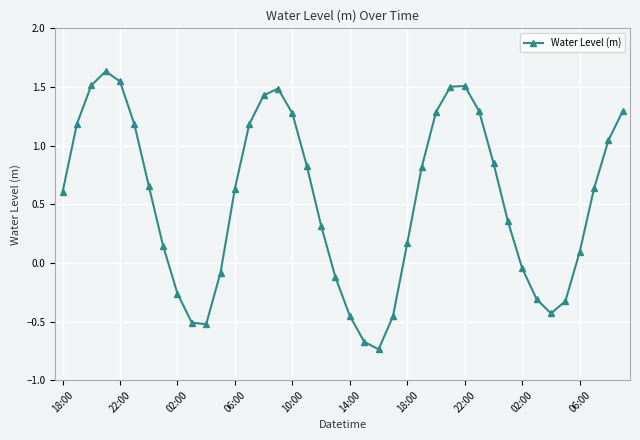

How many data points are less than 0?

13